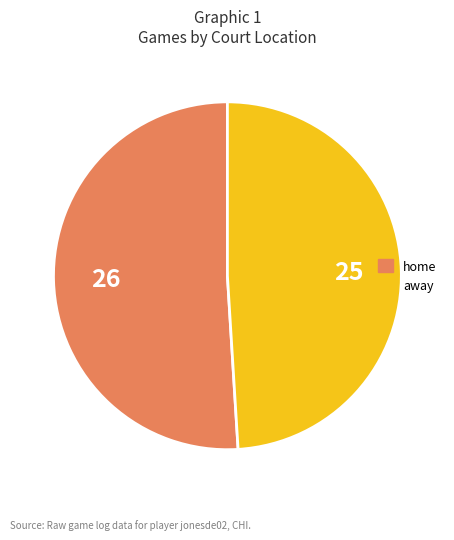

Rank the categories by value from lowest to highest.

away, home